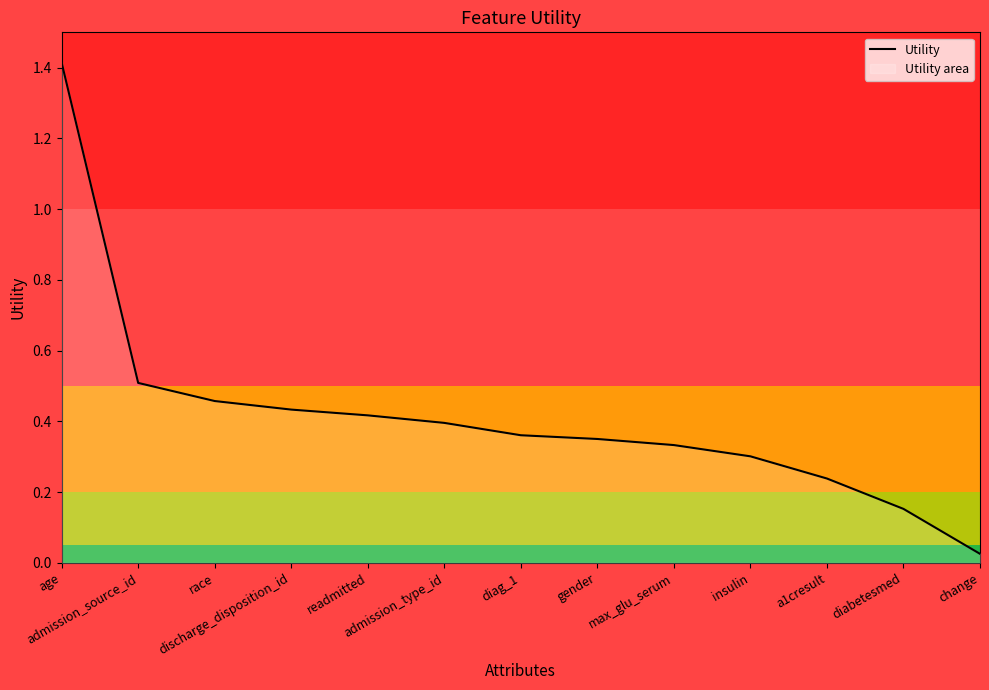

What is the maximum value shown in the chart?

1.4